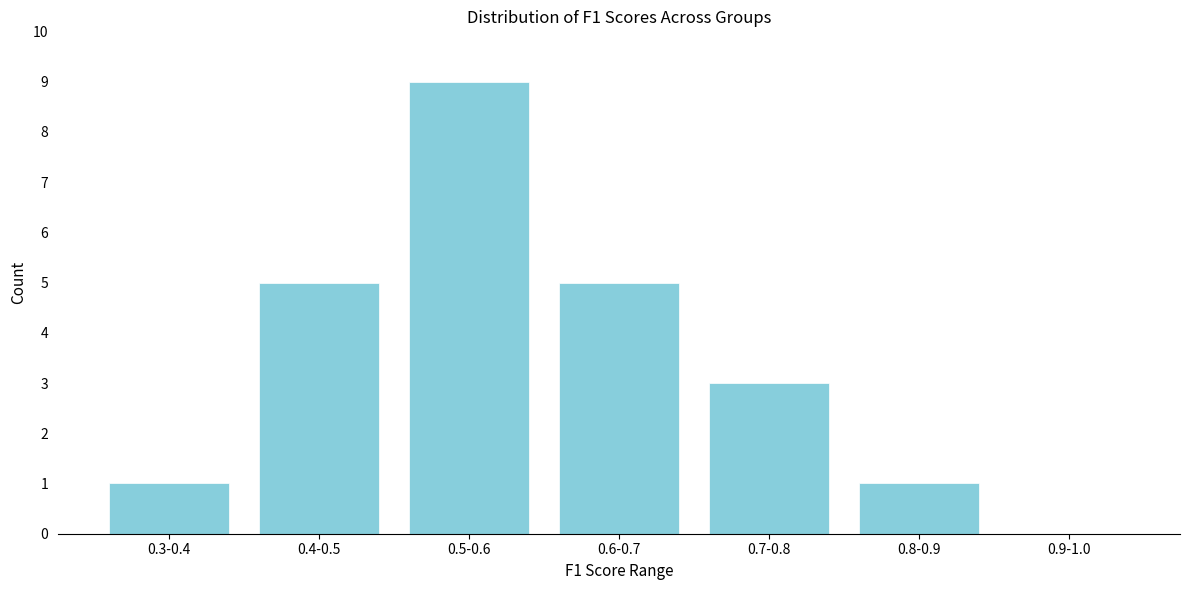

Reading right to left, transcribe all the data shown in this chart.

0.9-1.0=0	0.8-0.9=1	0.7-0.8=3	0.6-0.7=5	0.5-0.6=9	0.4-0.5=5	0.3-0.4=1